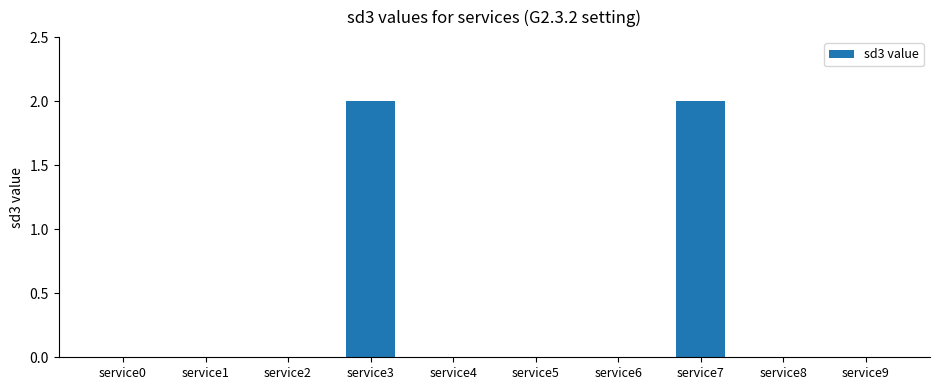

True or false: the data shows -1 at service5.

False